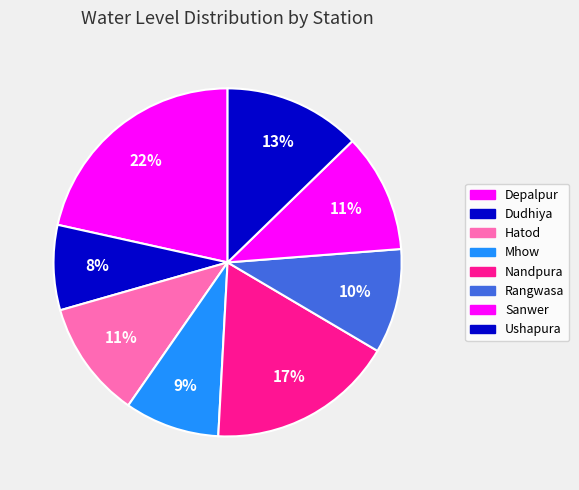

True or false: Dudhiya accounts for 8% of the total.

True